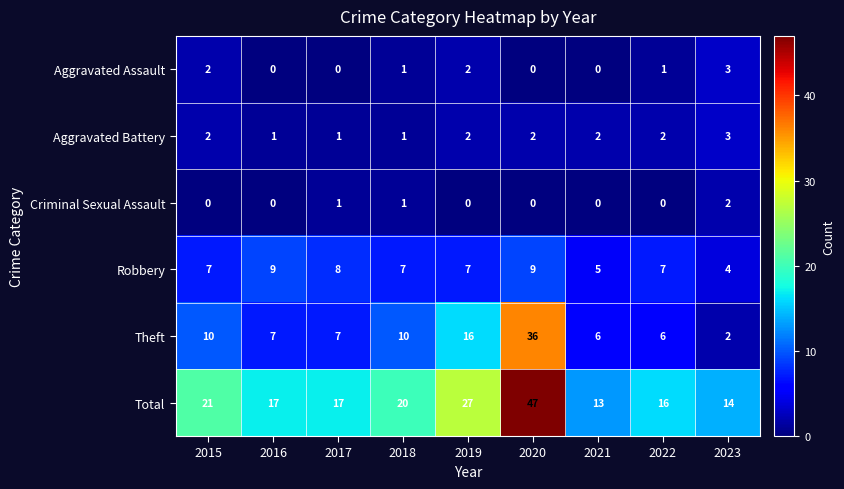

Which series changed the most between 2015 and 2022?

Total